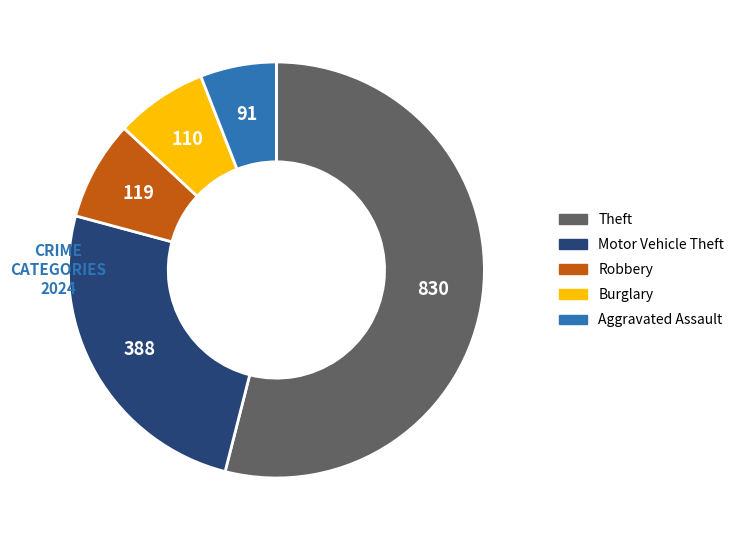

Is there any slice that represents more than half of the pie?

Yes